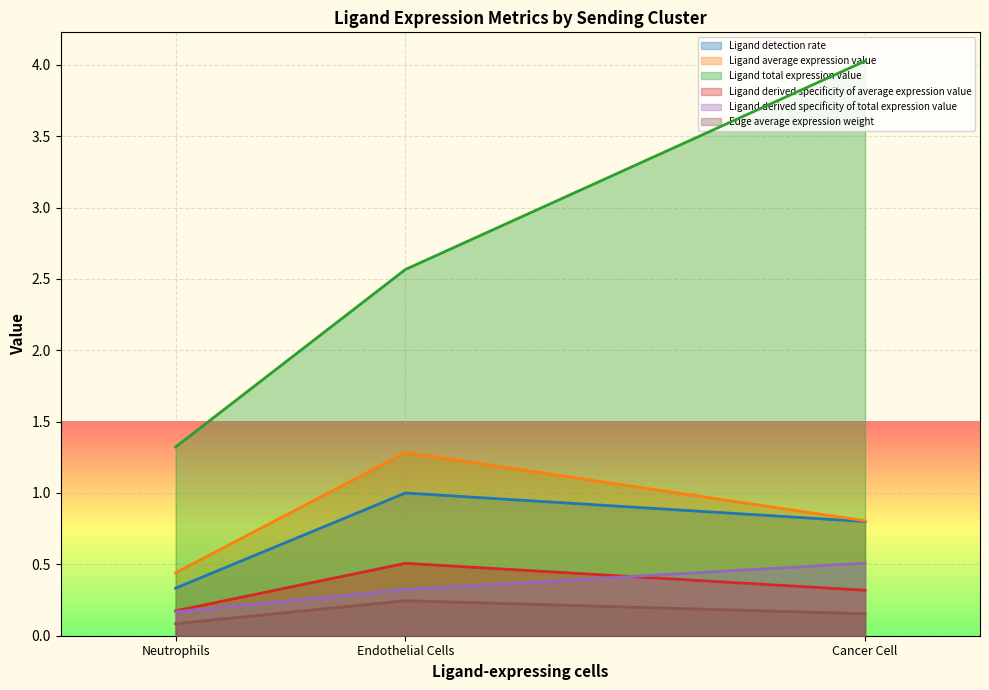

The value of Ligand total expression value at Neutrophils is 1.3. True or false?

True